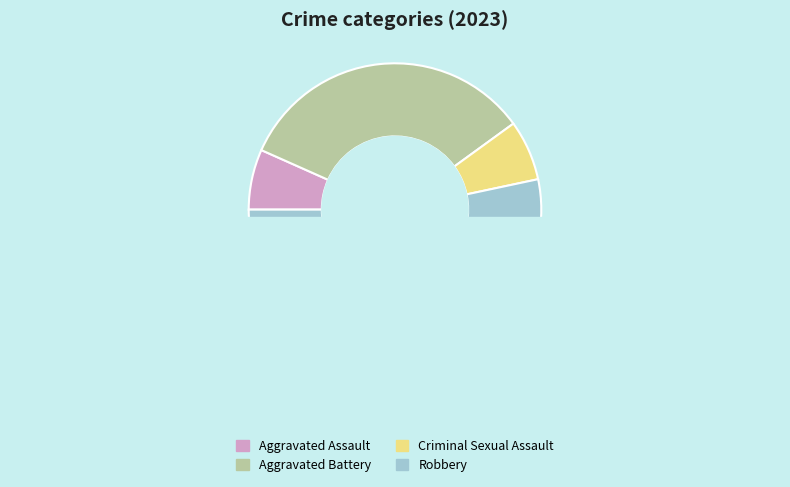

What is the ratio of the value at Criminal Sexual Assault to the value at Robbery?

0.1